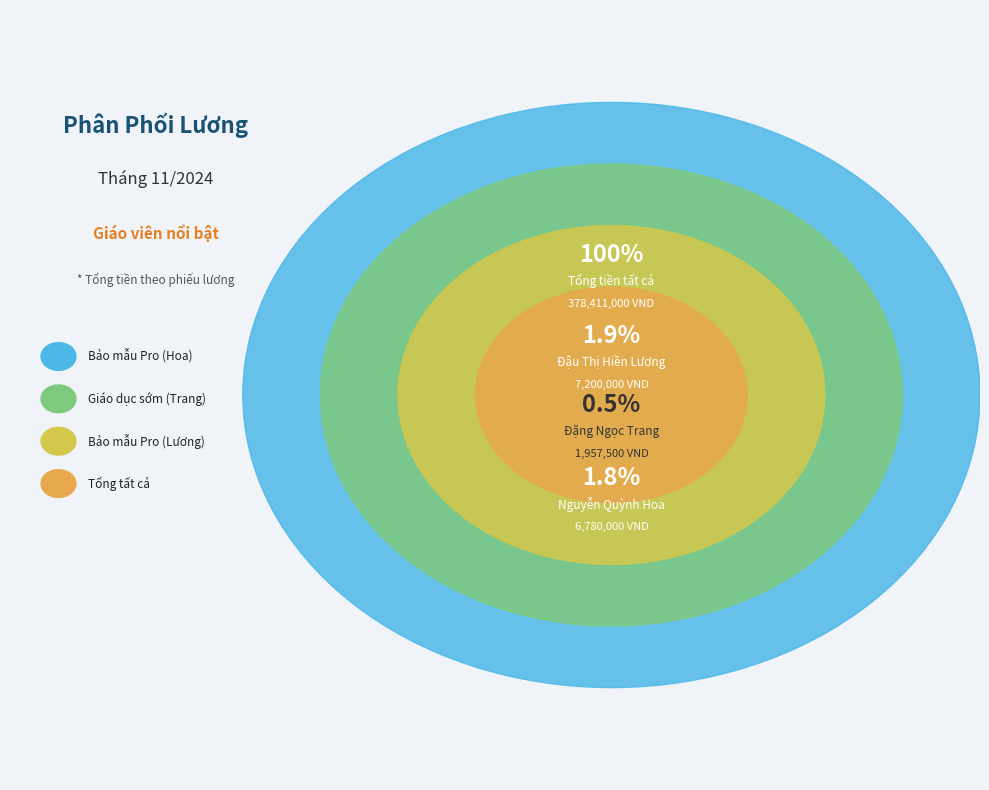

Which slice is the largest?

Tổng tiền tất cả